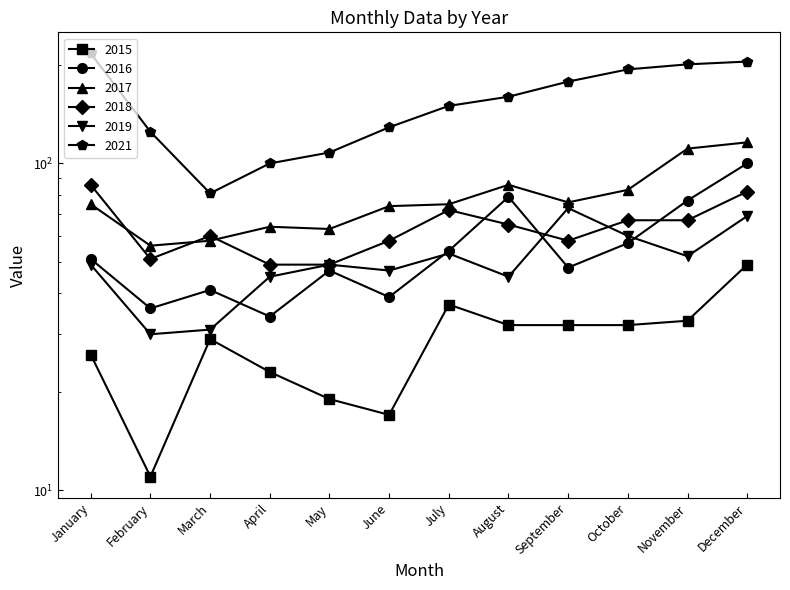

Reading right to left, what are all the values shown in this chart?

2015: December=49	November=33	October=32	September=32	August=32	July=37	June=17	May=19	April=23	March=29	February=11	January=26
2016: December=100	November=77	October=57	September=48	August=79	July=54	June=39	May=47	April=34	March=41	February=36	January=51
2017: December=116	November=111	October=83	September=76	August=86	July=75	June=74	May=63	April=64	March=58	February=56	January=75
2018: December=82	November=67	October=67	September=58	August=65	July=72	June=58	May=49	April=49	March=60	February=51	January=86
2019: December=69	November=52	October=60	September=73	August=45	July=53	June=47	May=49	April=45	March=31	February=30	January=49
2021: December=205	November=201	October=194	September=178	August=160	July=150	June=129	May=108	April=100	March=81	February=125	January=217